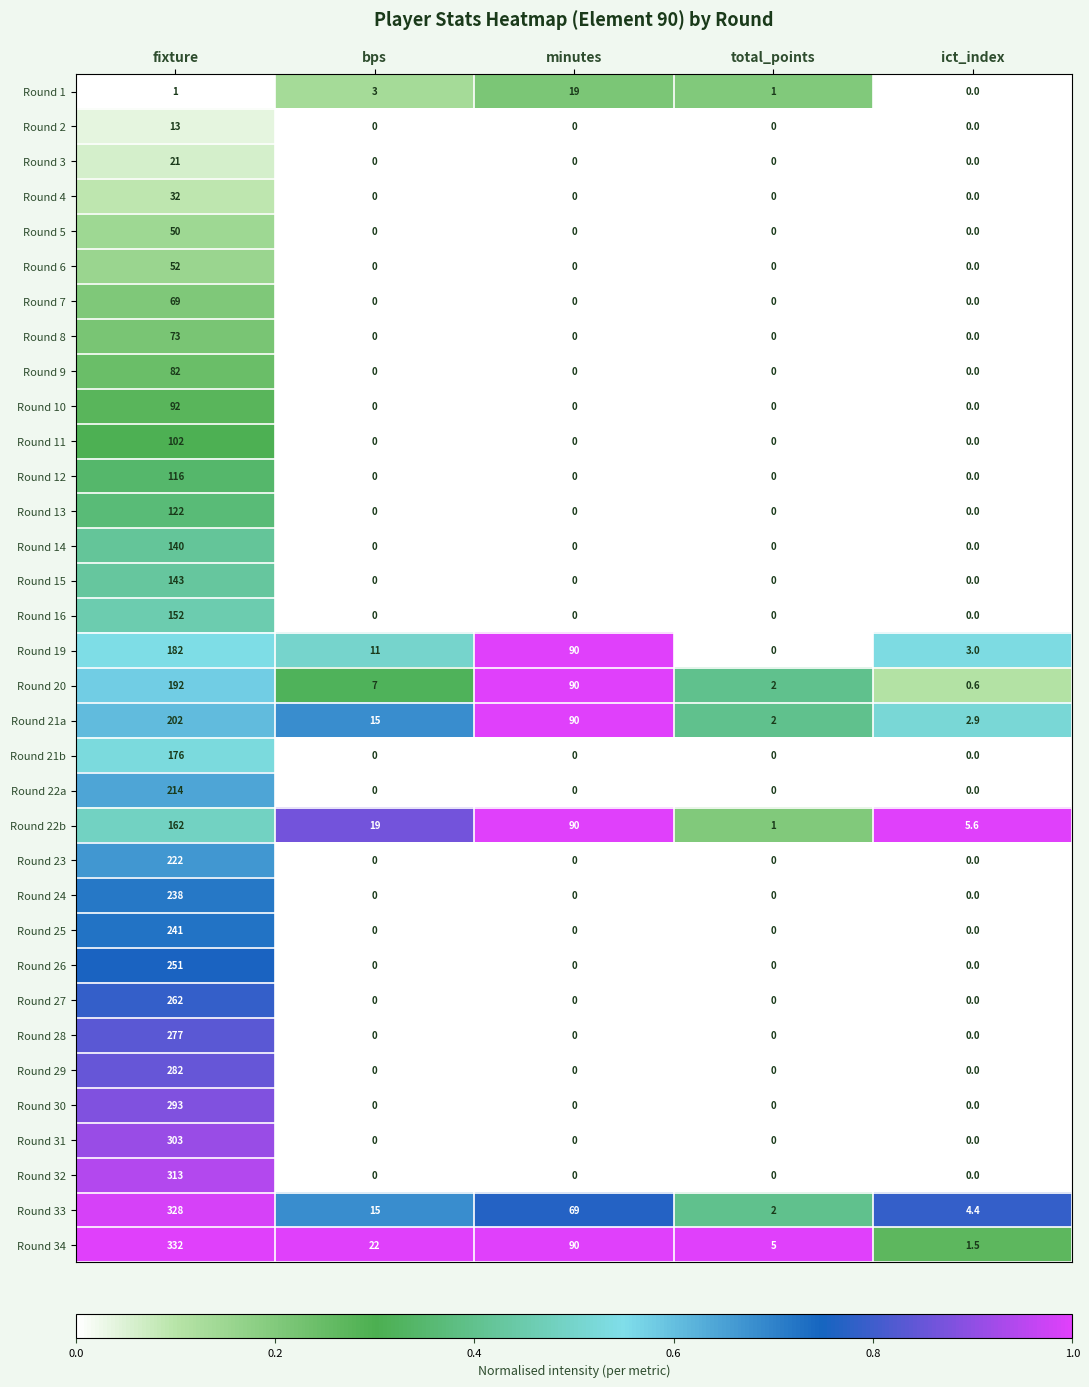

What is the spread (max minus min) of values at ict_index?

5.6